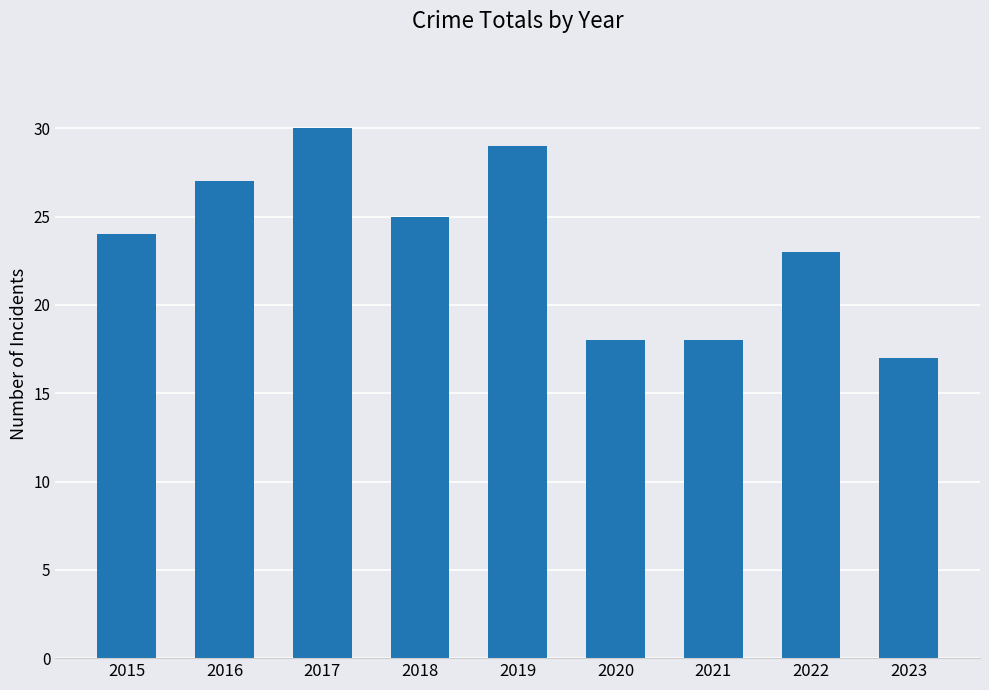

What is the difference between the second highest and minimum values?

12